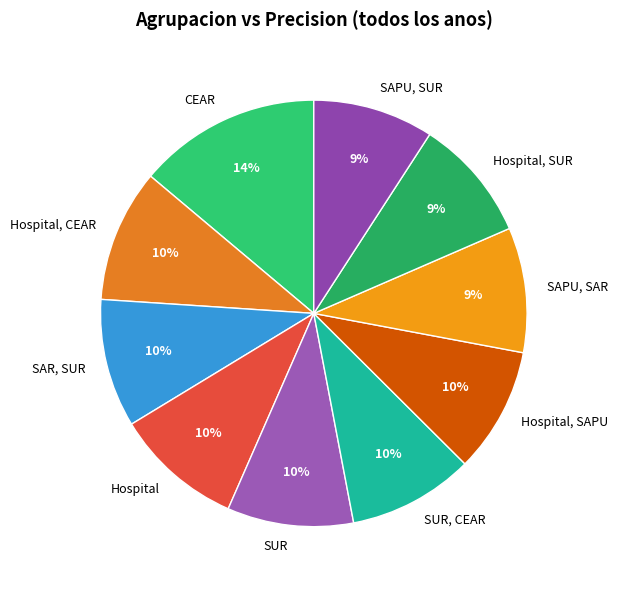

Which category has the biggest portion of the pie?

CEAR